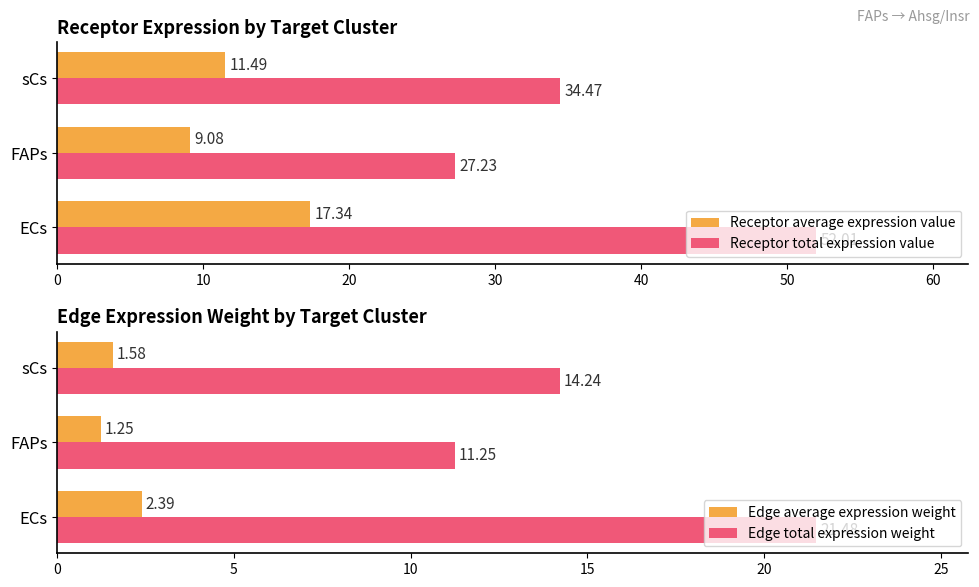

Does the chart contain any negative values?

No